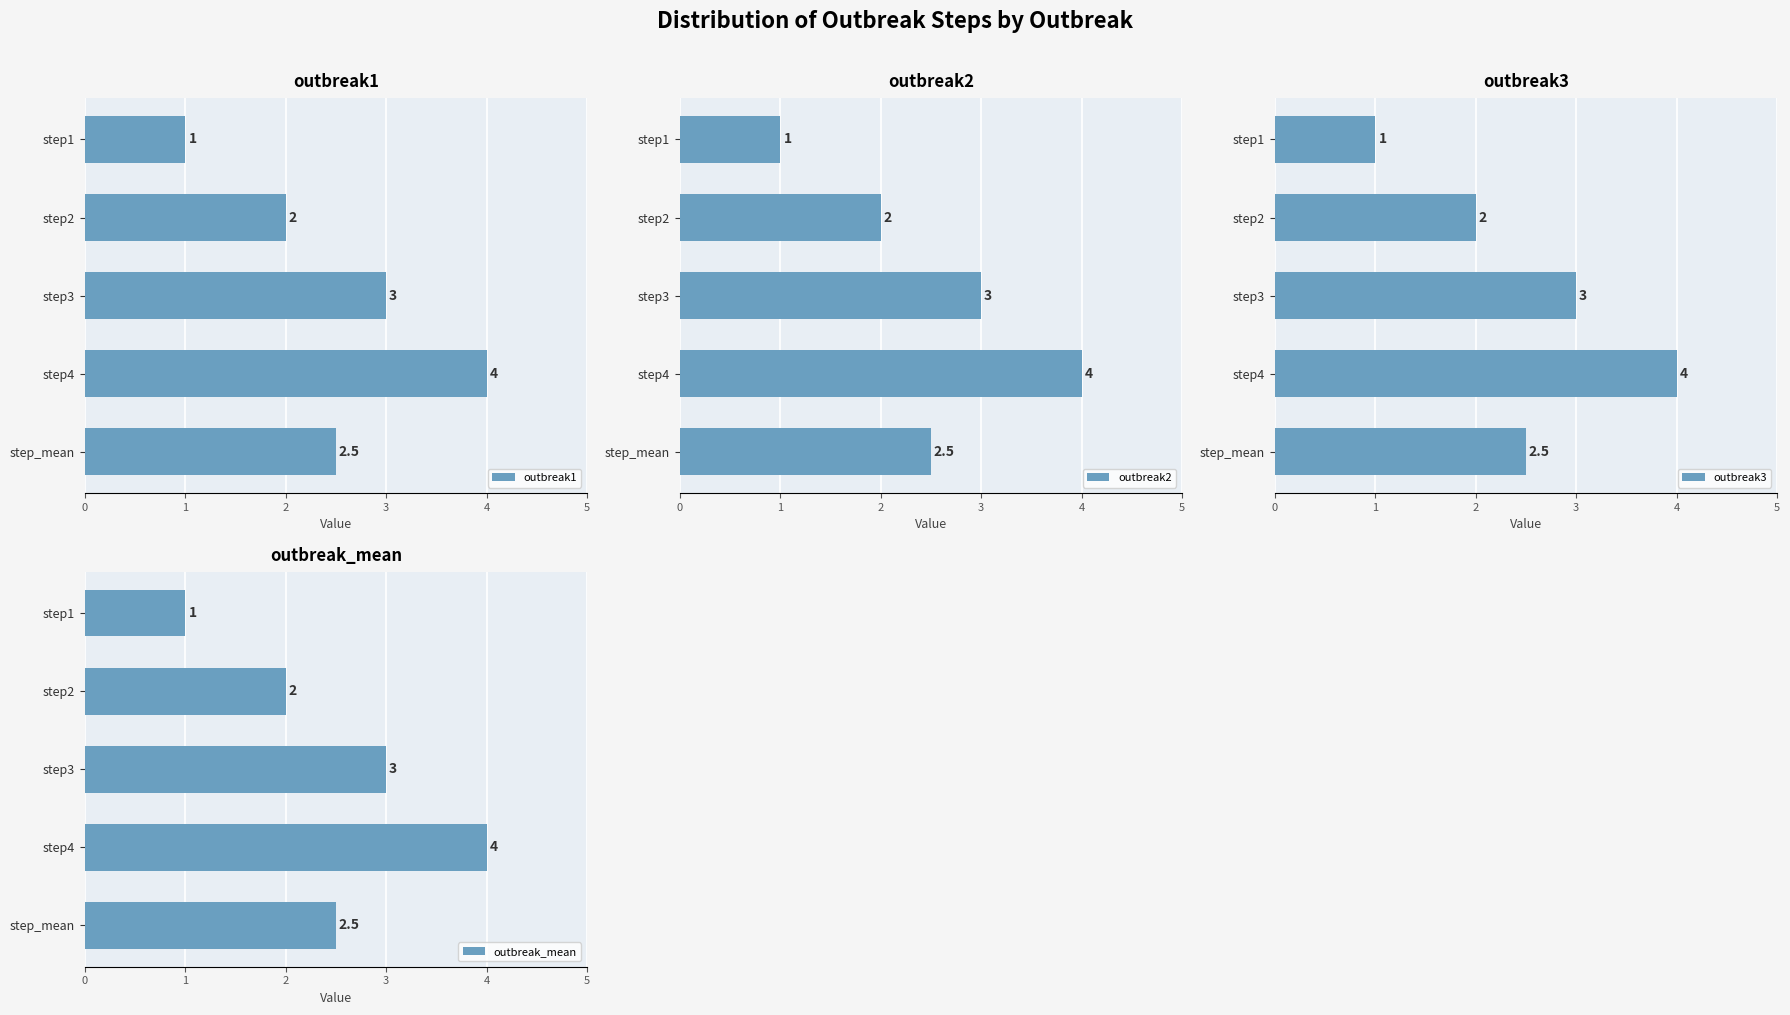

What is the value of the outbreak3 bar at the 1st from the left?

1.0